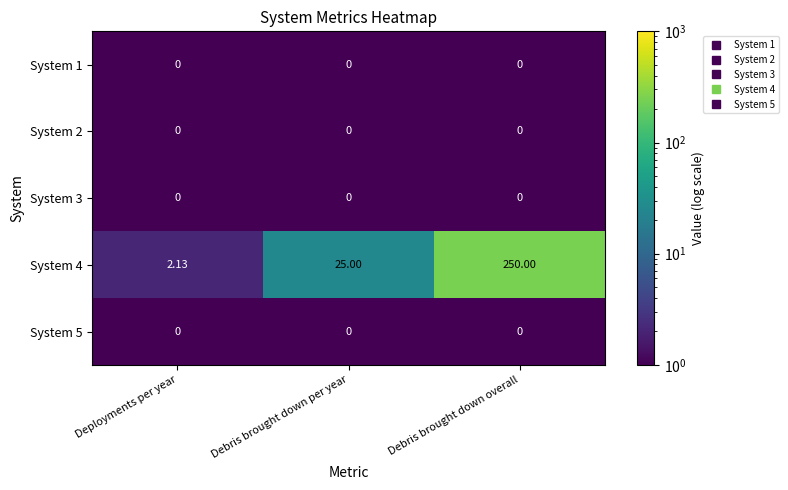

At which category is the sum across all series the highest?

Debris brought down overall